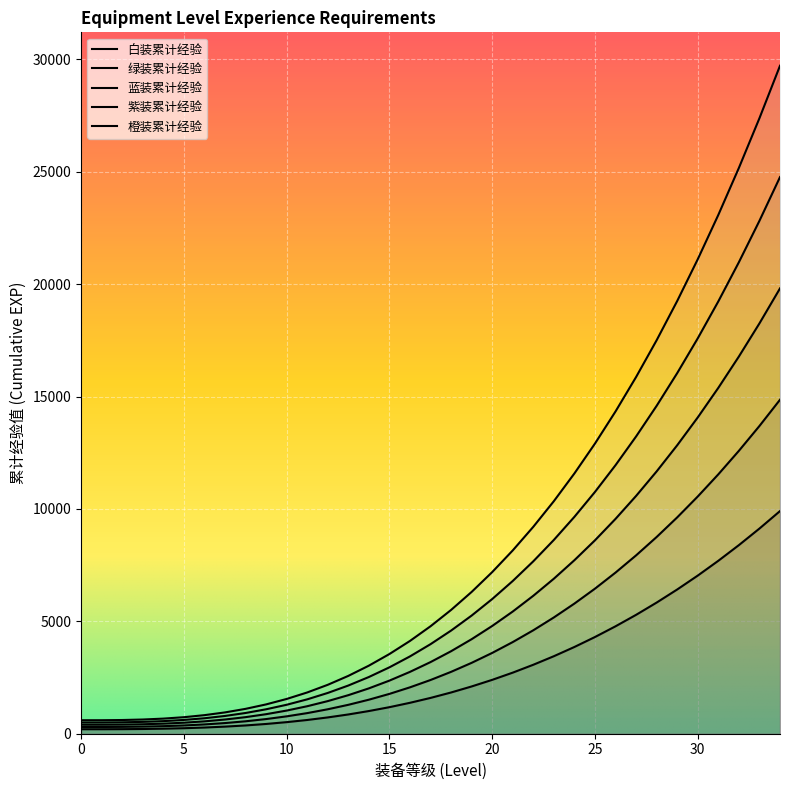

How many lines are shown in the chart?

5